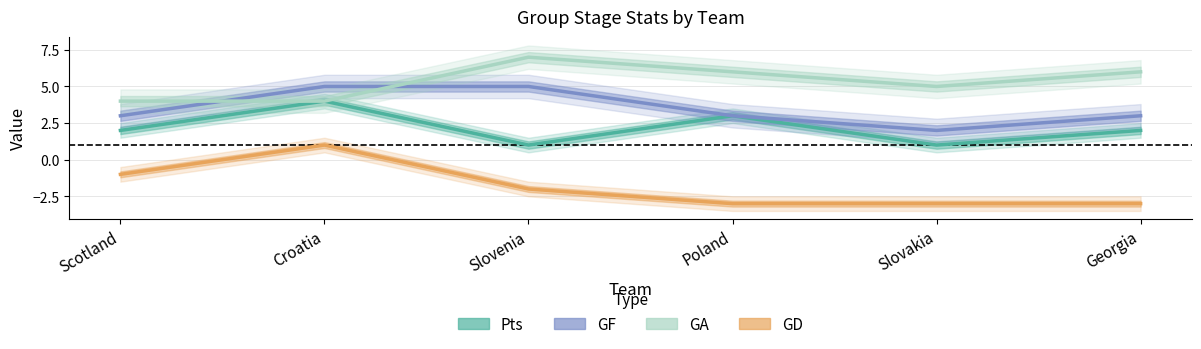

Reading left to right, extract all data points from this chart.

Pts: 2	4	1	3	1	2
GF: 3	5	5	3	2	3
GA: 4	4	7	6	5	6
GD: -1	1	-2	-3	-3	-3